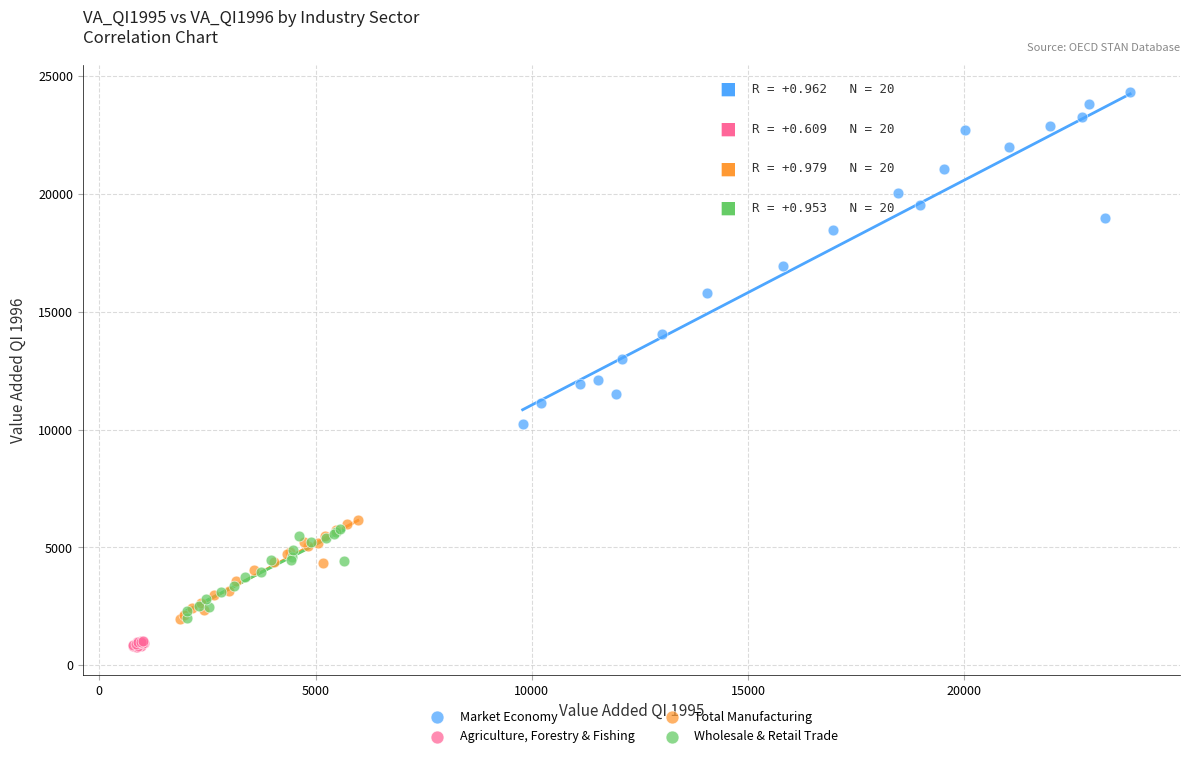

Which series contains the lowest Y value?

Agriculture, Forestry & Fishing